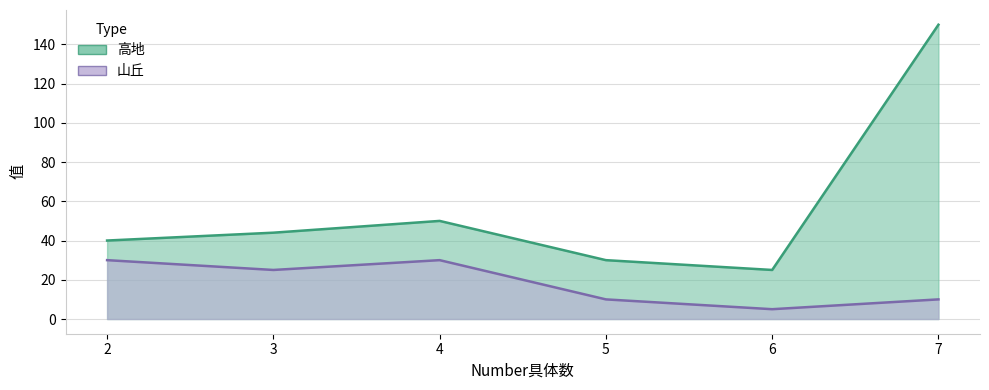

Where is the first local minimum for 高地?

6